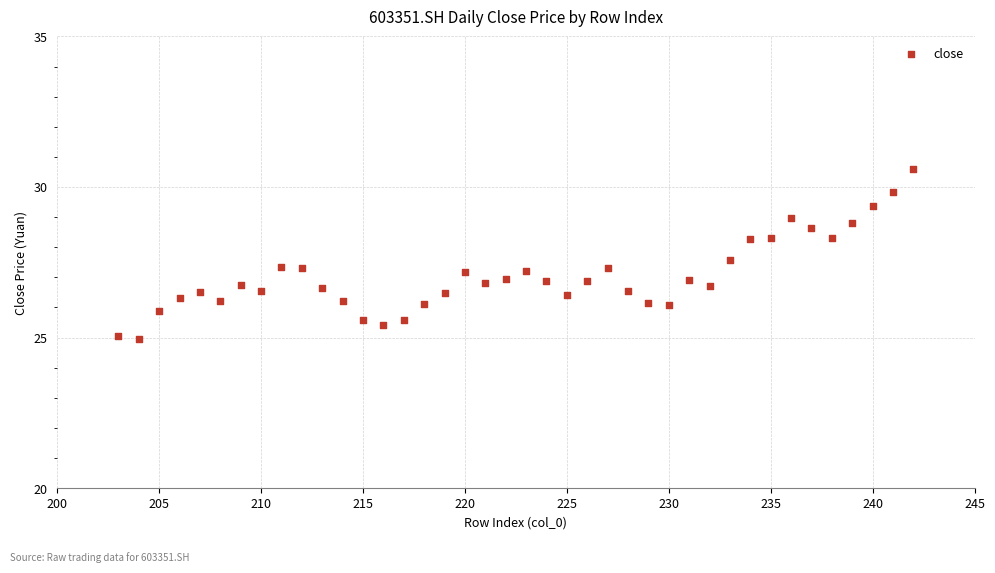

What is the range of X values (max minus min)?

39.0